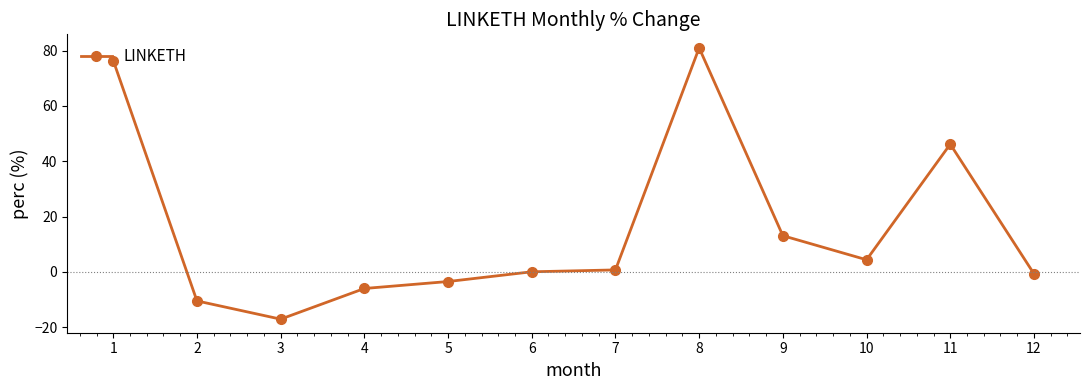

What is the minimum value shown in the chart?

-17.1